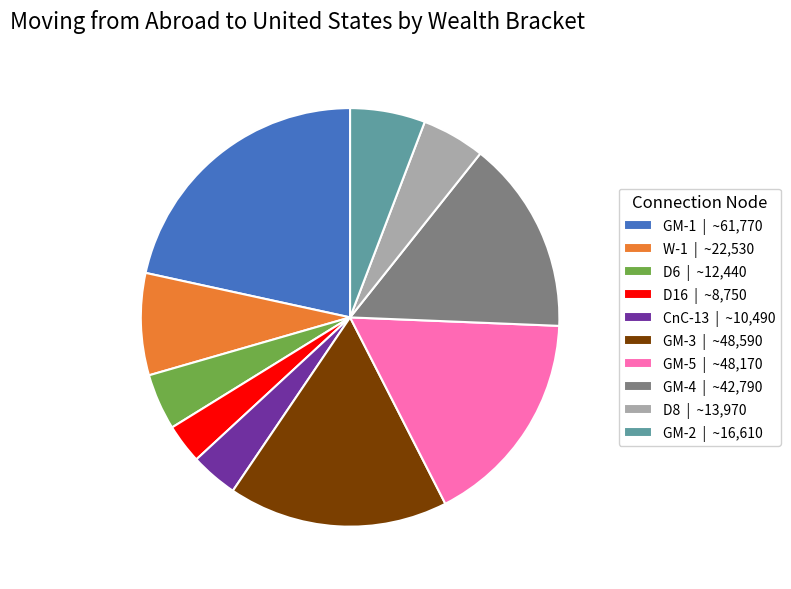

Is there a majority slice in this chart?

No